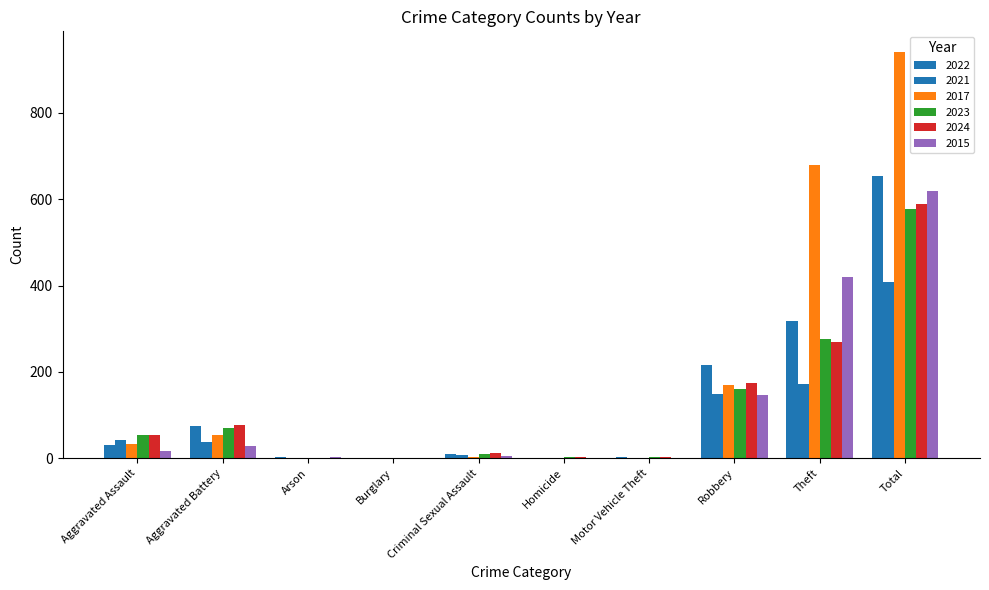

What is the label of the 3rd bar from the right?

Robbery